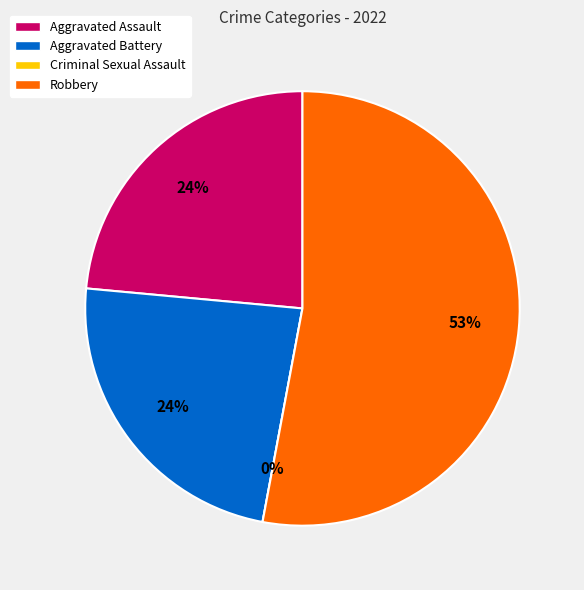

Between Criminal Sexual Assault and Aggravated Assault, which is larger?

Aggravated Assault